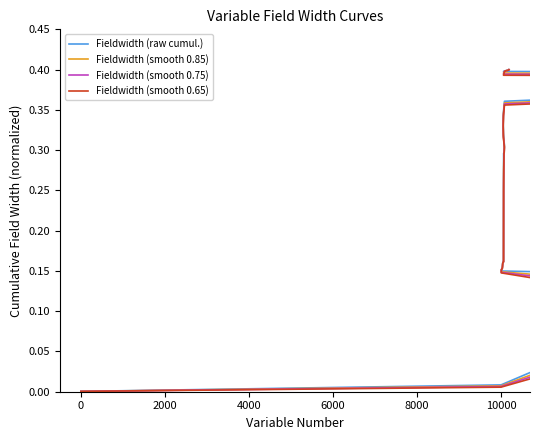

Which series has the widest spread of values?

Fieldwidth (raw cumul.)